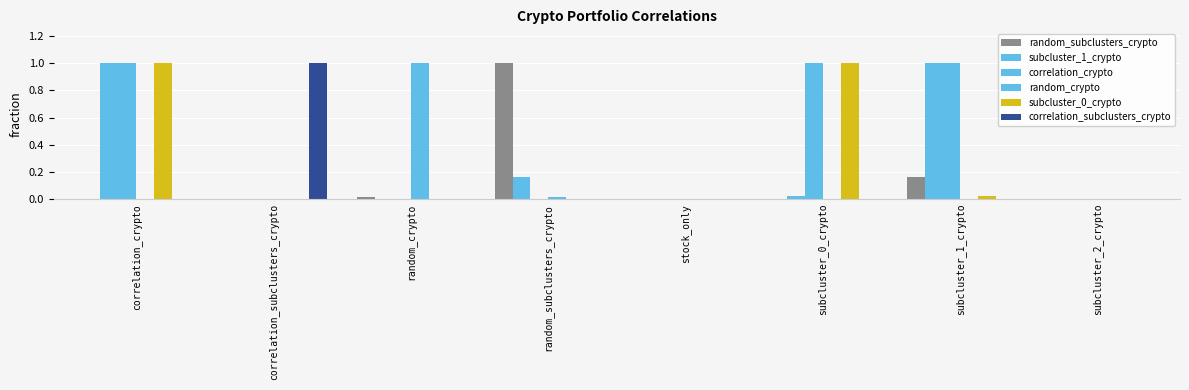

Are the bars grouped side by side (vs. stacked)?

Yes